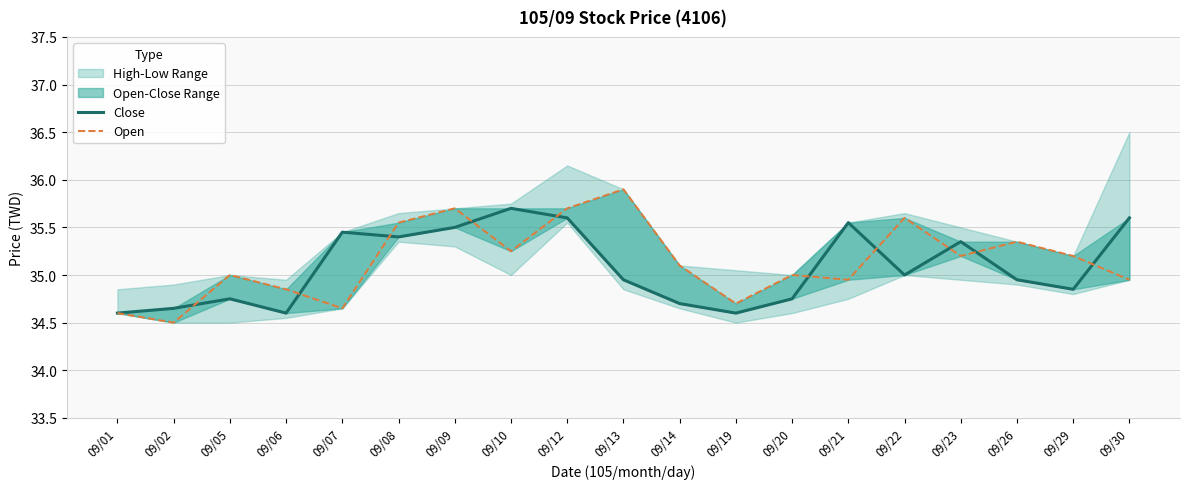

How many values in the Open series are below 35?

7